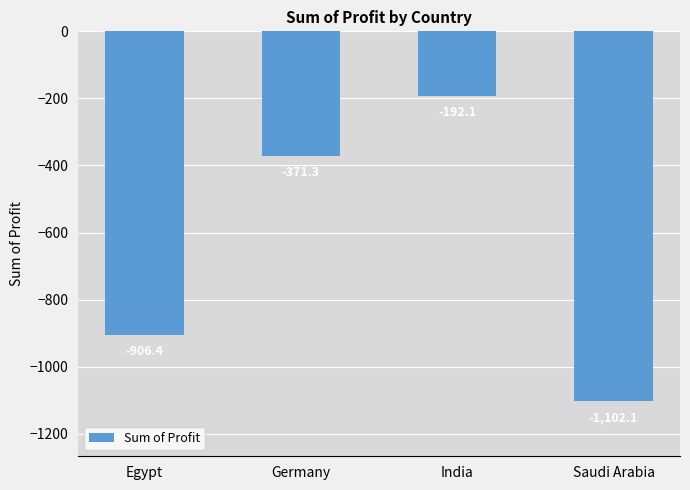

What is the value of the 4th bar from the left?

-1102.1